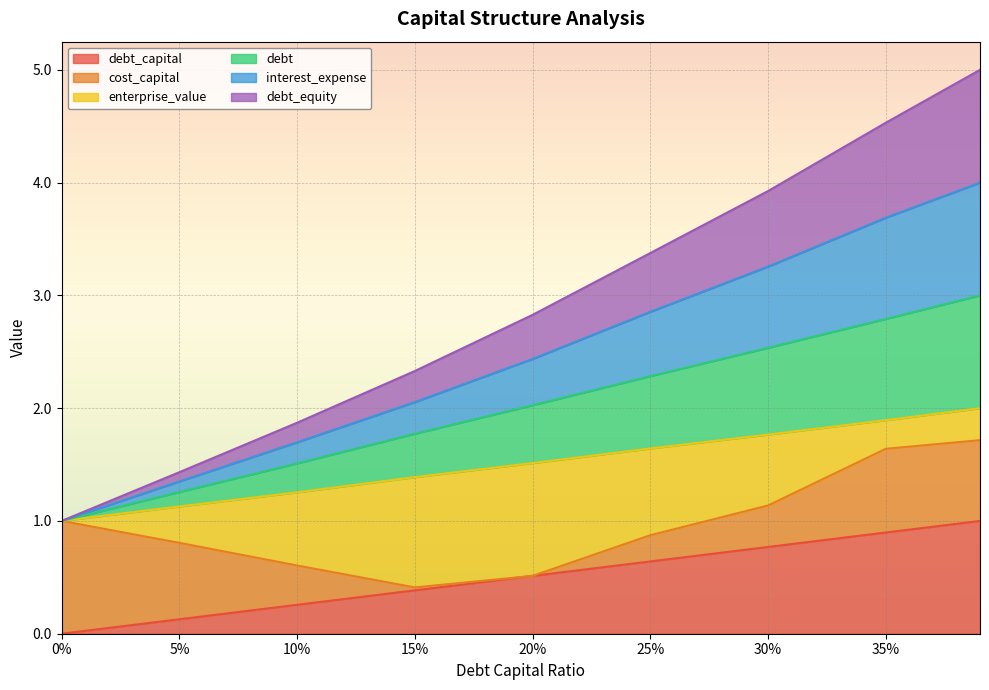

What is the average value of the debt_capital series?

0.5